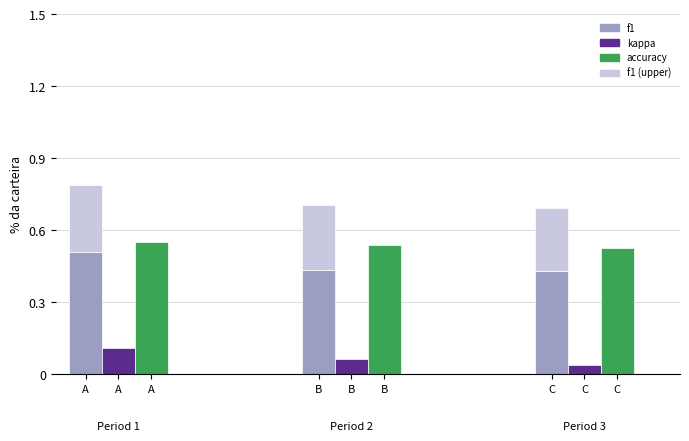

Which series has the largest range (max minus min)?

kappa